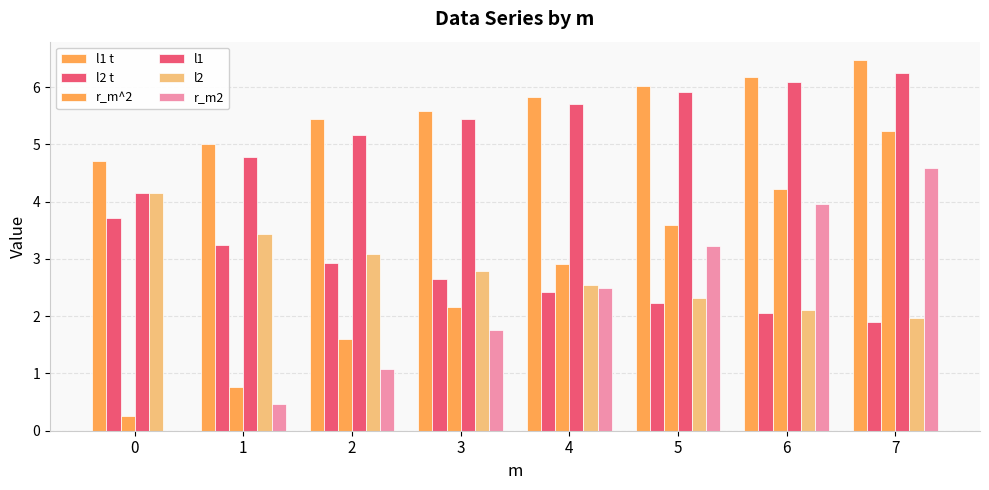

How many categories are shown in the chart?

8